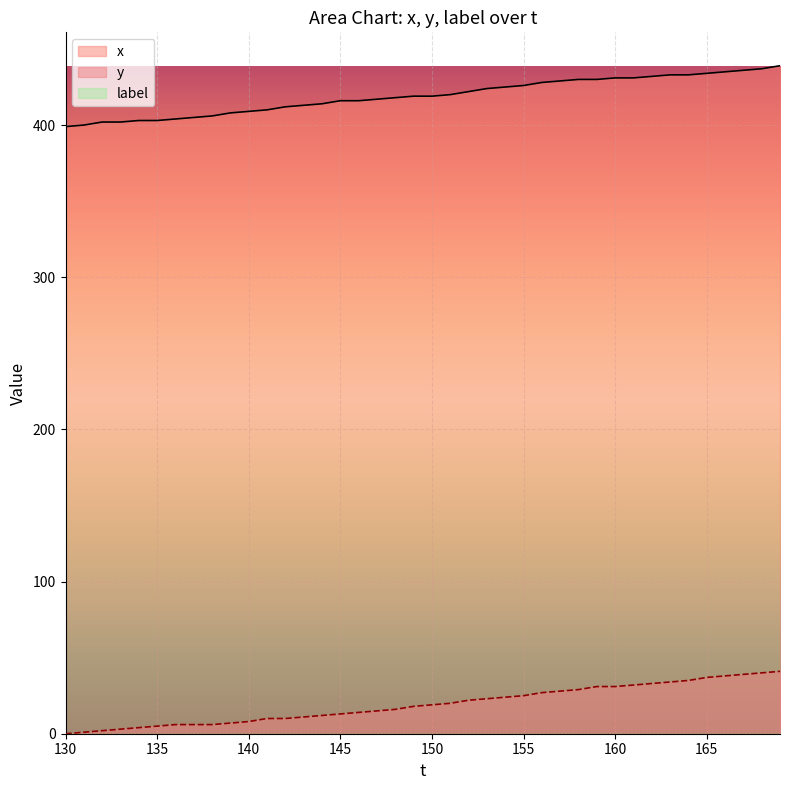

What is the lowest value of the x series?

399